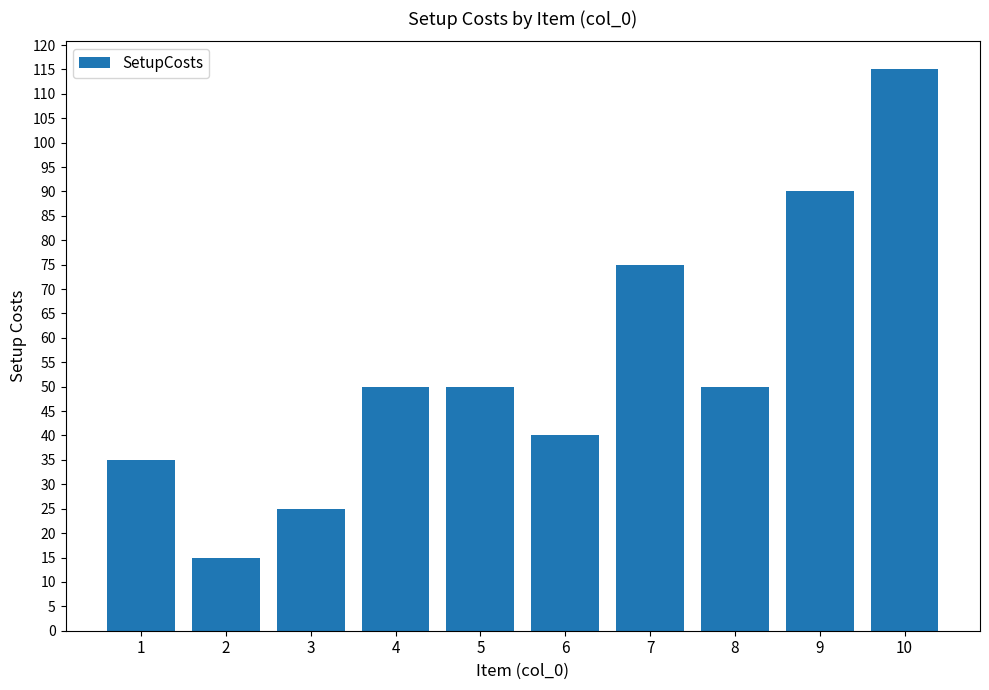

What is the greatest value displayed?

115